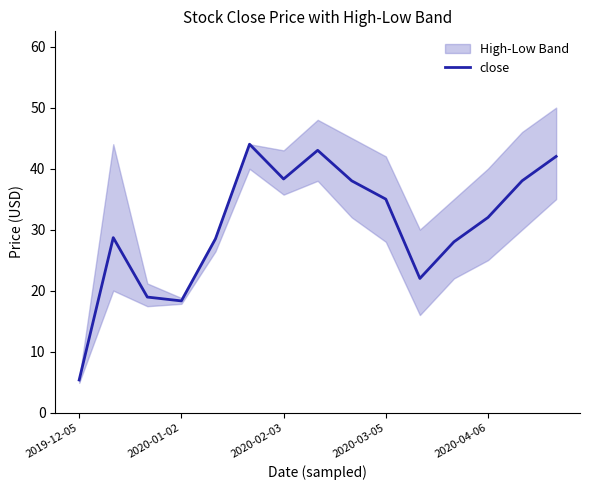

Where is the data nearest to the value 24?

10